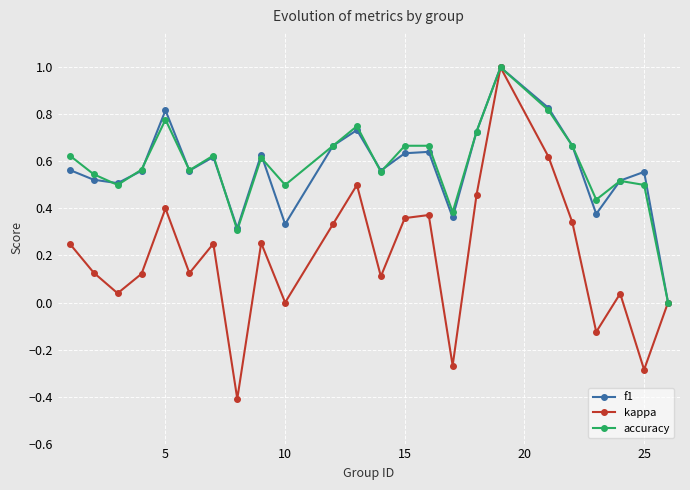

Which series has the widest spread of values?

kappa